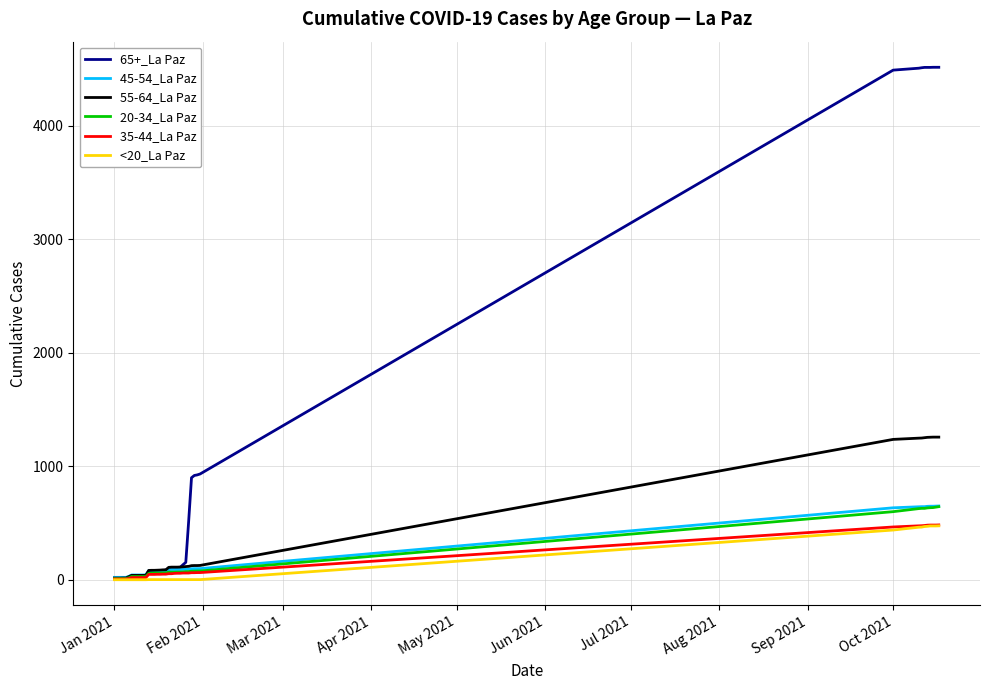

Which series has the largest total across all categories?

65+_La Paz